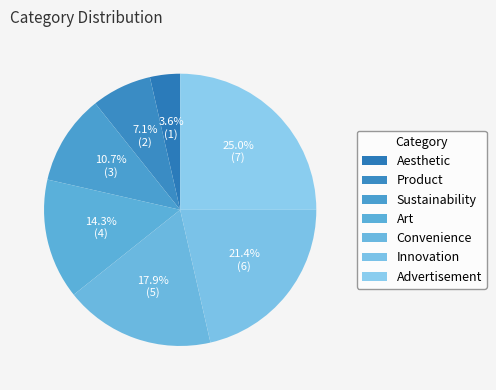

How many segments does this pie chart have?

7